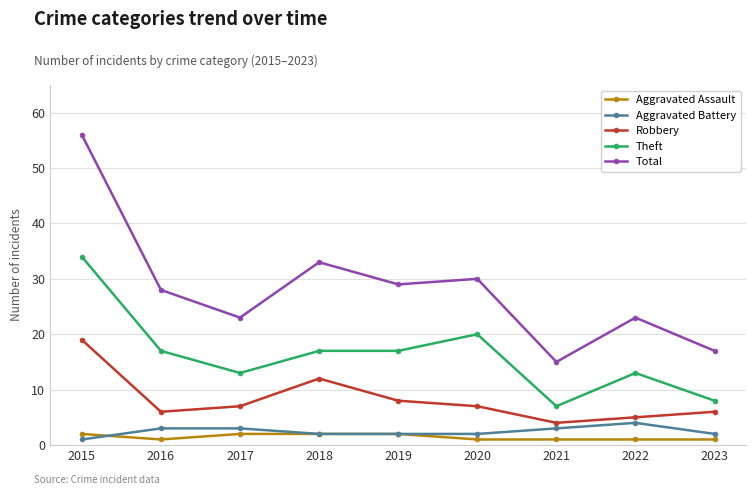

Does the chart have visible grid lines?

Yes